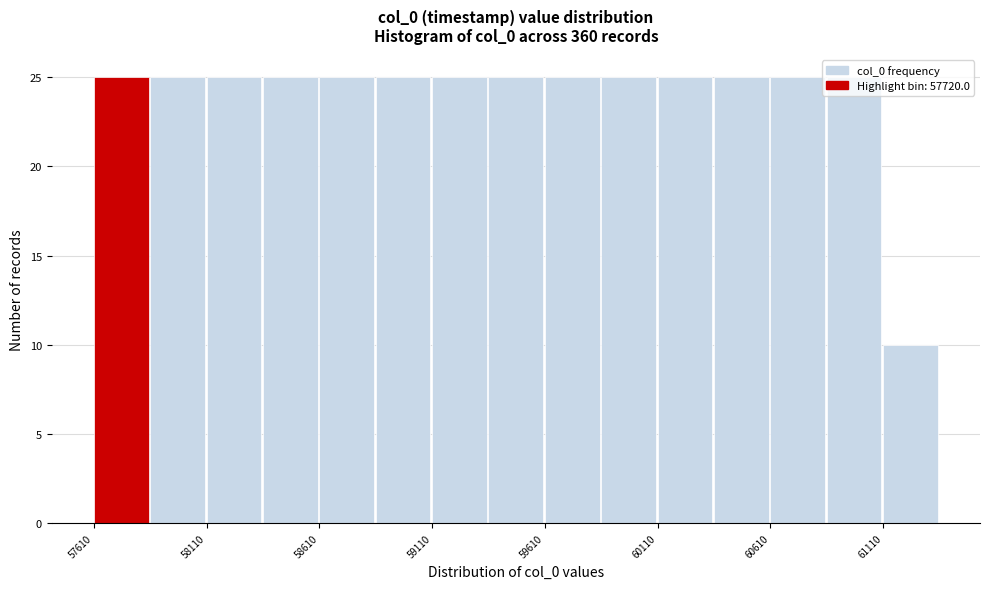

Reading left to right, list every bar in this chart as the range it spans on the x-axis followed by its height. Neither the bar edges nor the heights are printed on the chart, so give them approximately, as read against the axes.

57610 to 57860: 25
57860 to 58110: 25
58110 to 58360: 25
58360 to 58610: 25
58610 to 58860: 25
58860 to 59110: 25
59110 to 59360: 25
59360 to 59610: 25
59610 to 59860: 25
59860 to 60110: 25
60110 to 60360: 25
60360 to 60610: 25
60610 to 60860: 25
60860 to 61110: 25
61110 to 61360: 10